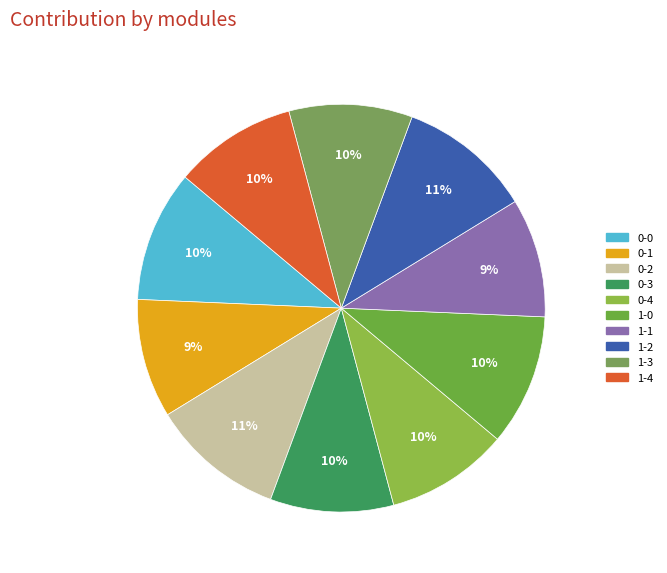

How many slices are in this pie chart?

10